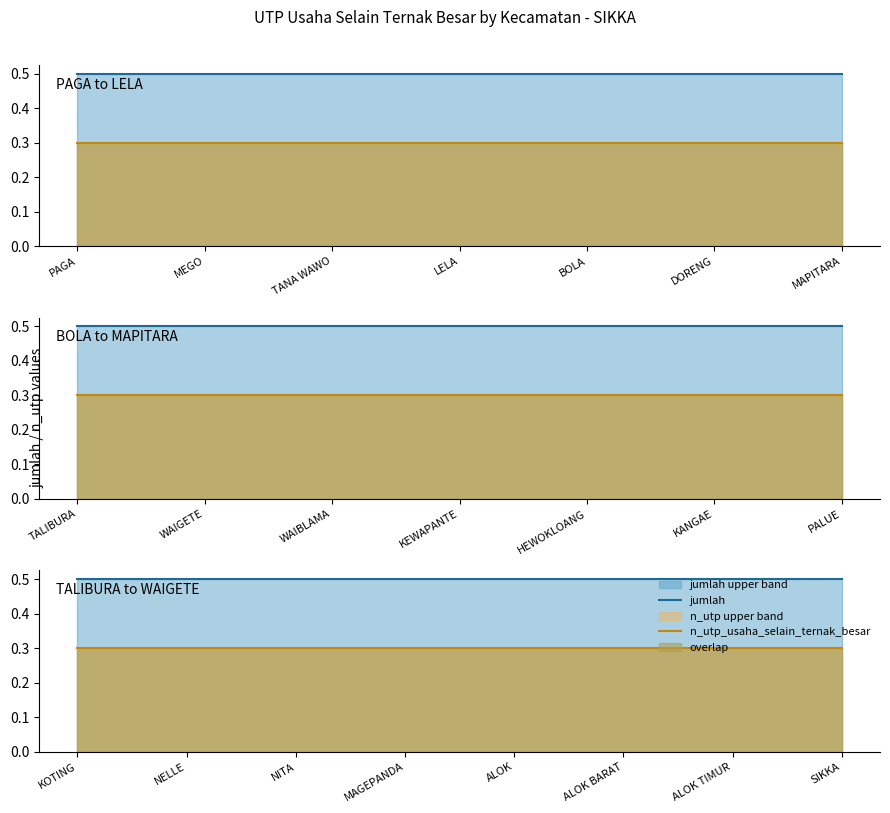

The n_utp_usaha_selain_ternak_besar series shows 0.1 at 7. True or false?

False